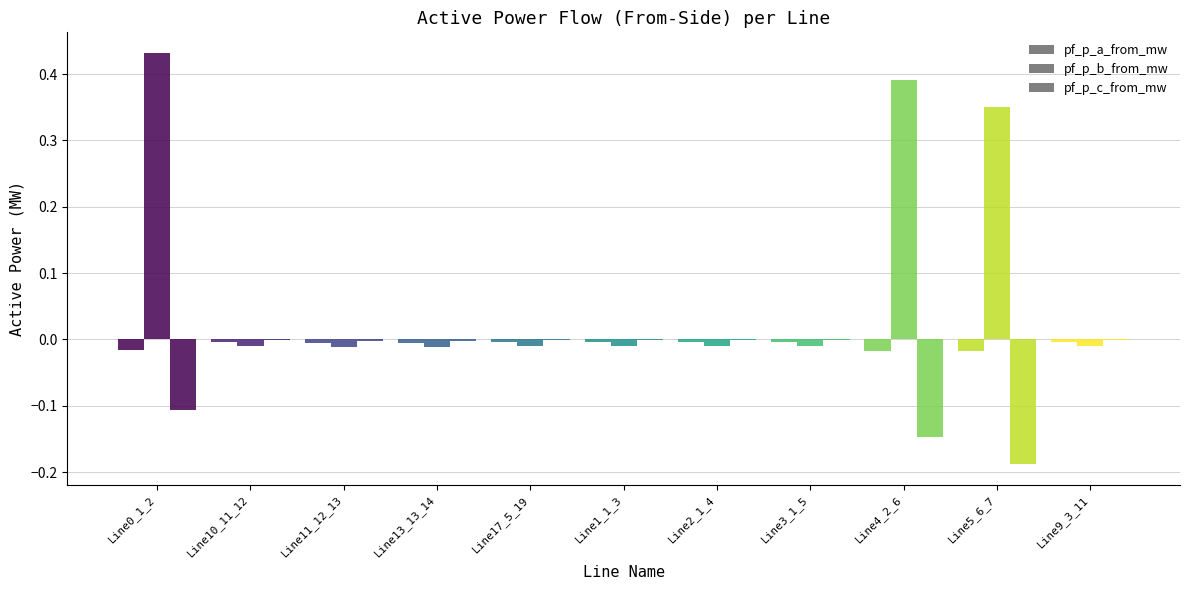

How many groups of bars are there?

11